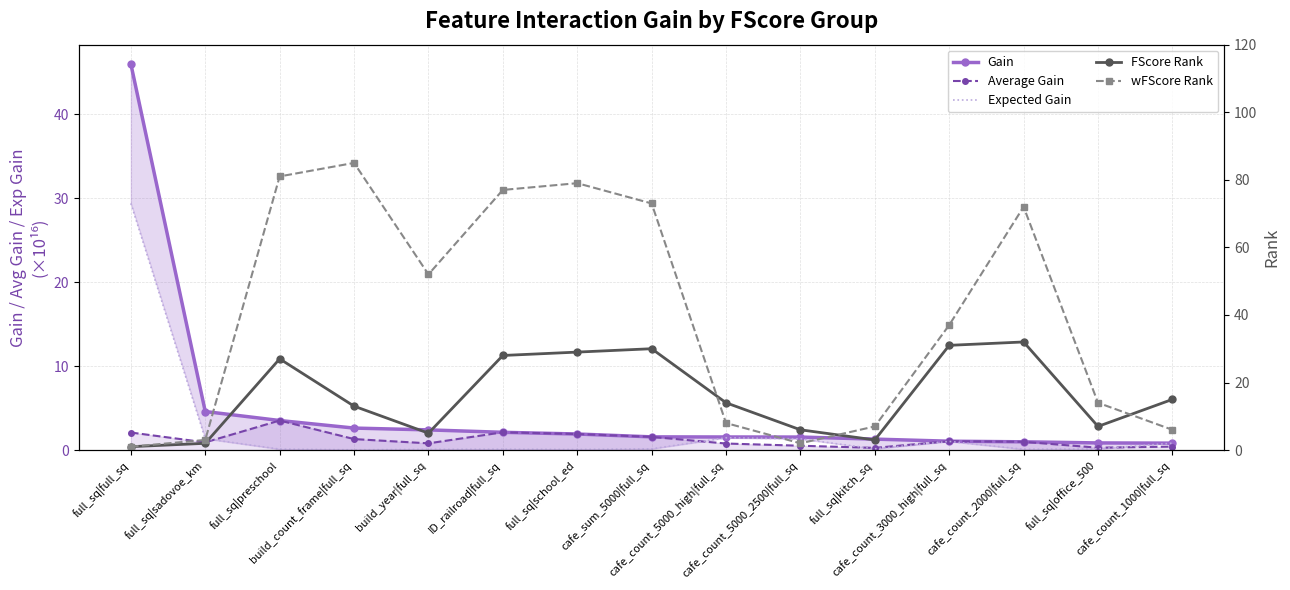

What is the sum of the FScore Rank values at cafe_count_5000_2500|full_sq and cafe_count_3000_high|full_sq?

37.0